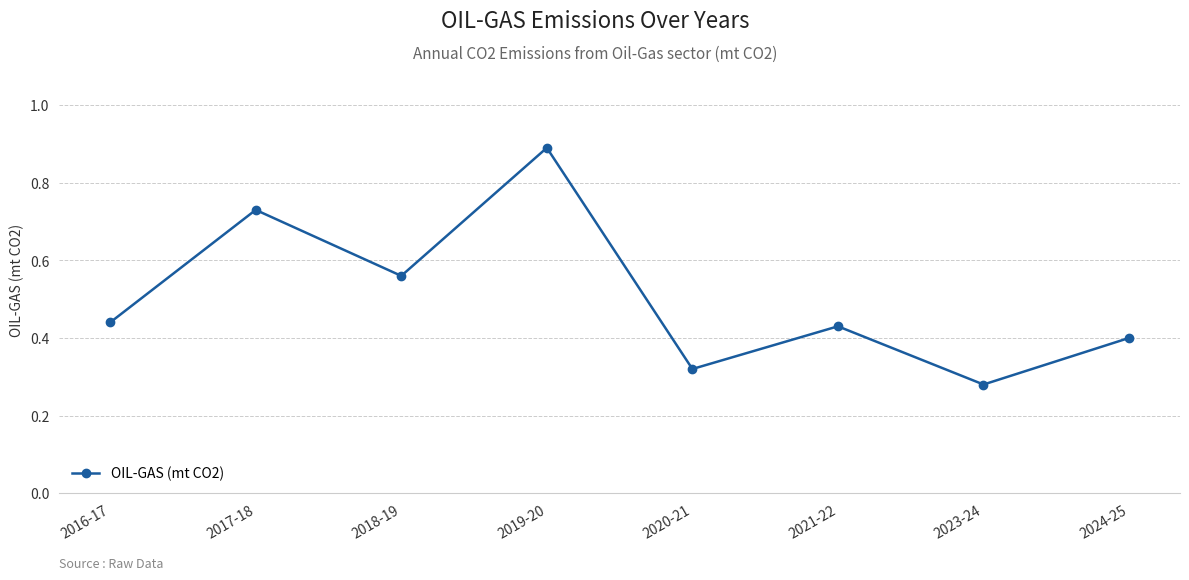

Between 2023-24 and 2021-22, which is larger?

2021-22